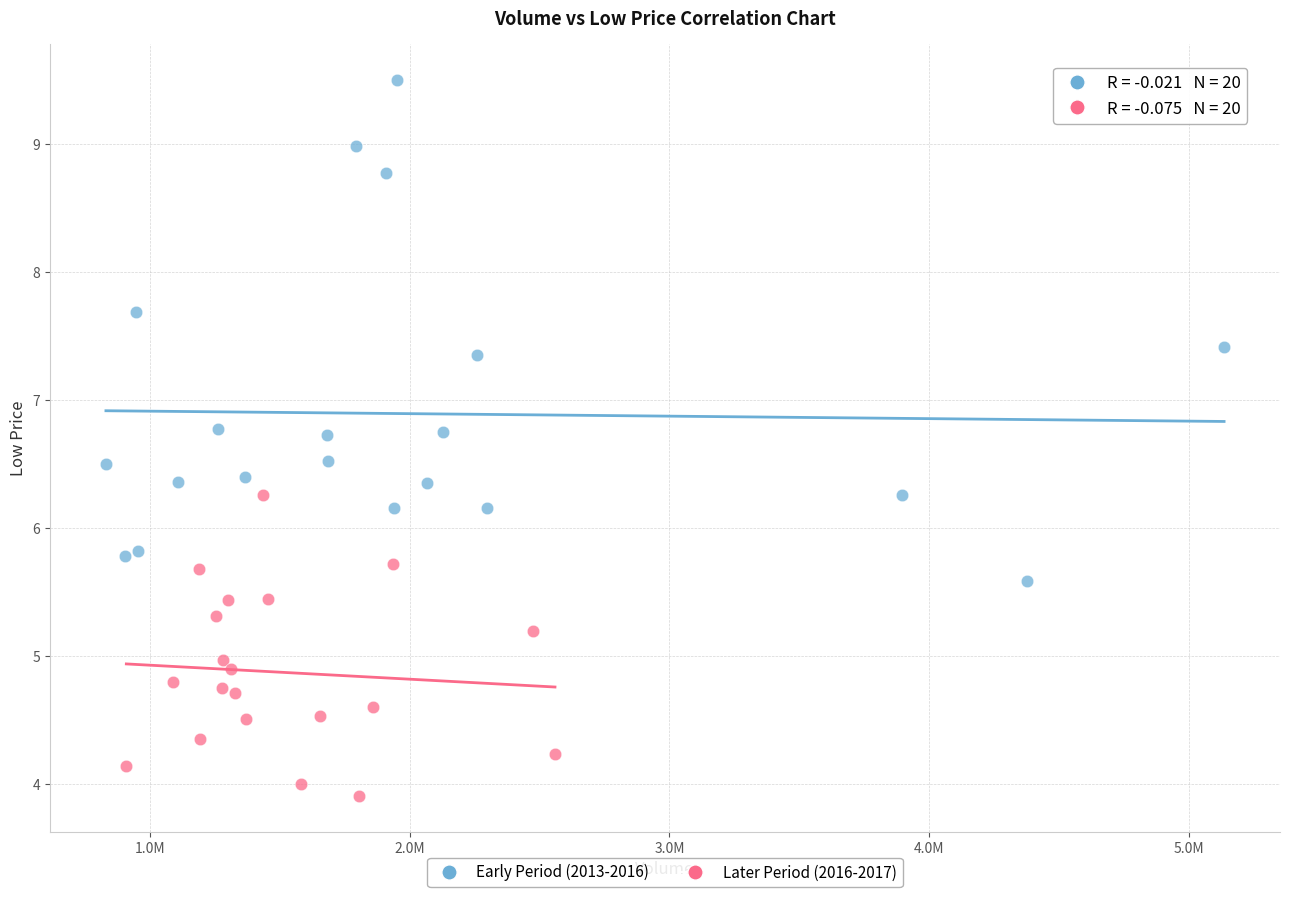

Which series contains the highest Y value?

Early Period (2013-2016)